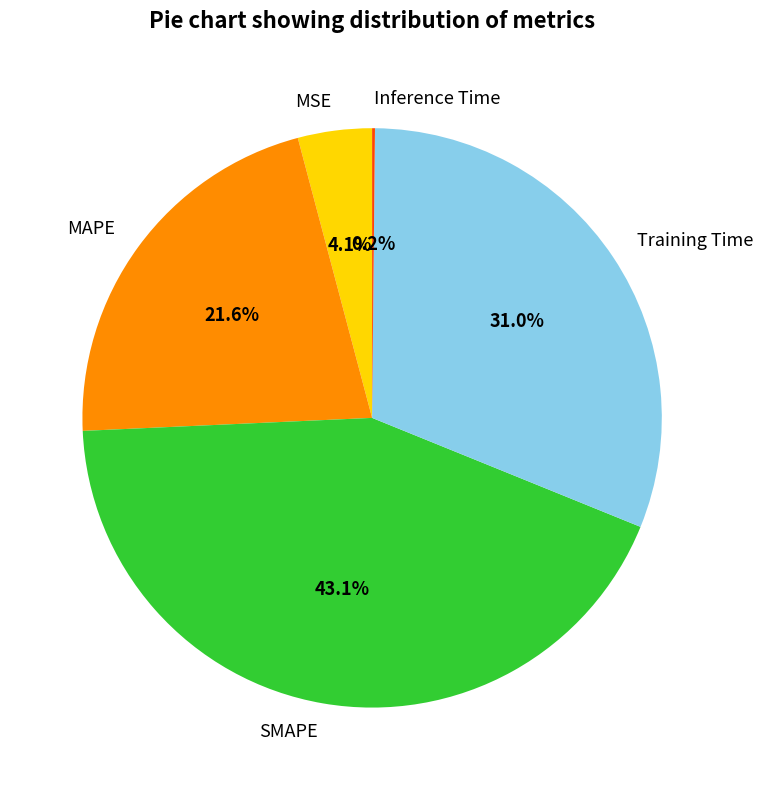

To the nearest percent, what percentage of the pie is SMAPE?

43%